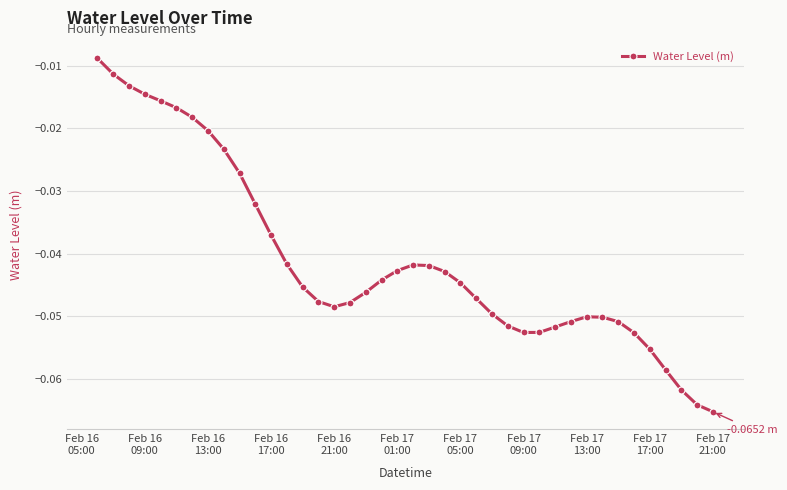

True or false: the data has more than 1 interior local peaks.

True